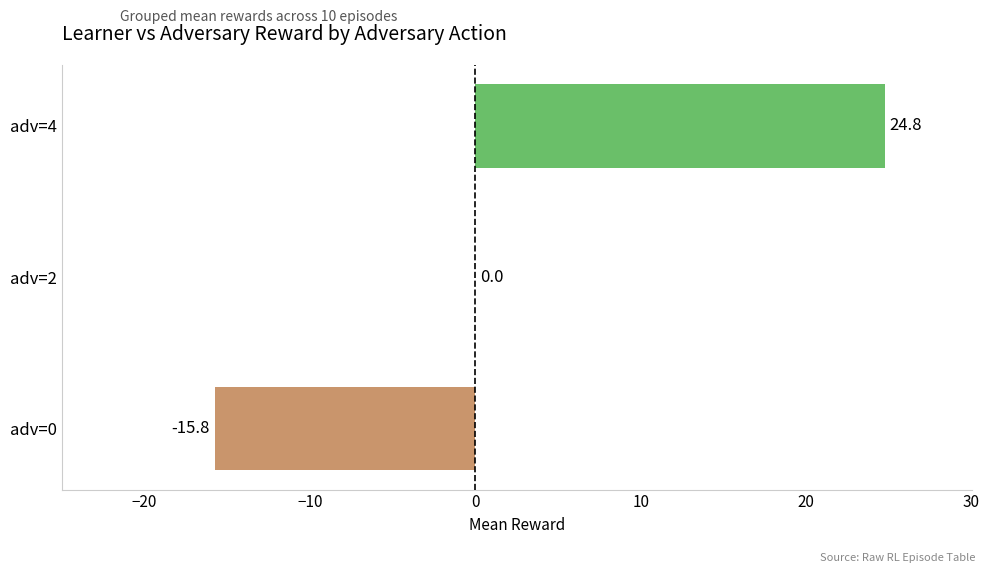

How many distinct data groups are displayed?

1